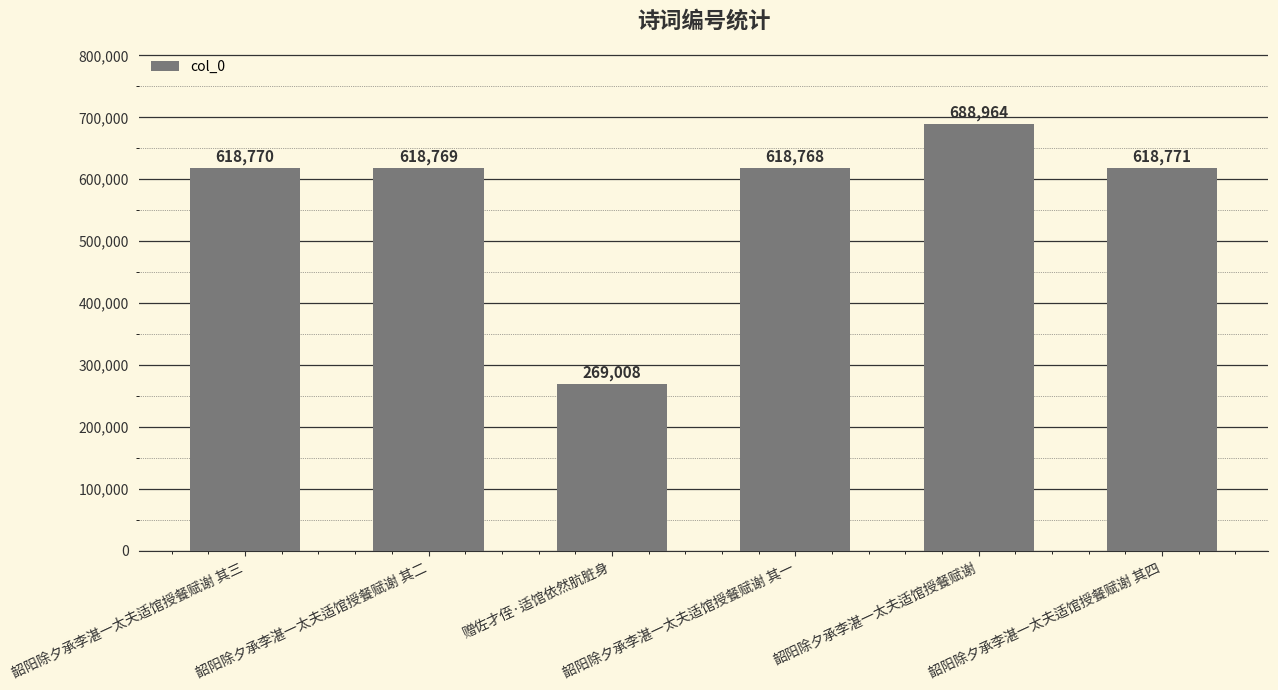

What value does the data have at 赠佐才侄·适馆依然肮脏身, to the nearest 10?

269010